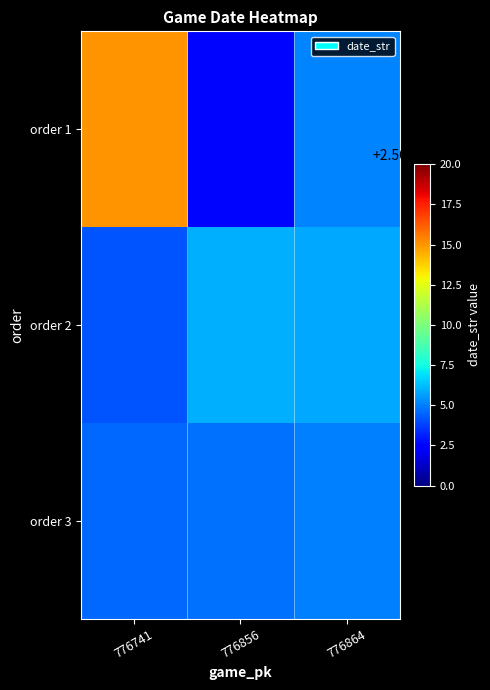

Between 776864 and 776856, which is larger?

776864